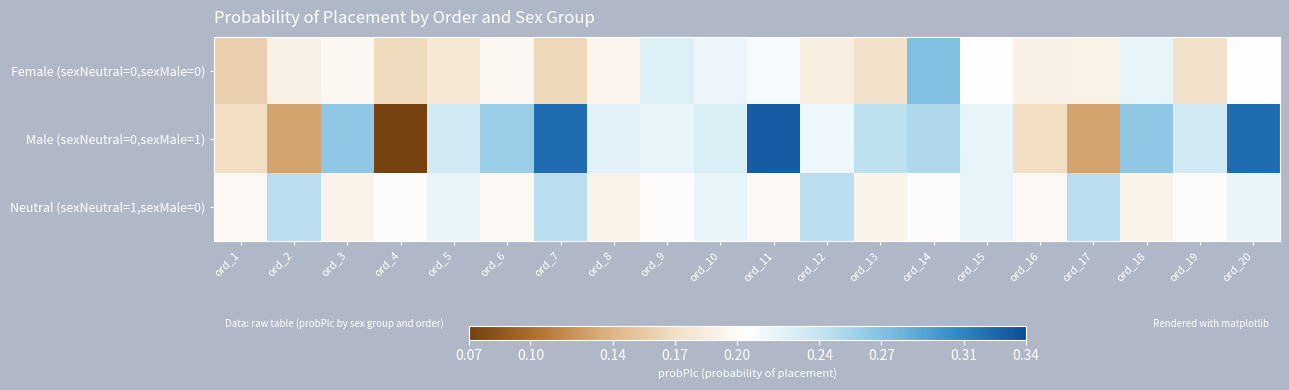

At which category is the sum across all series the highest?

ord_20